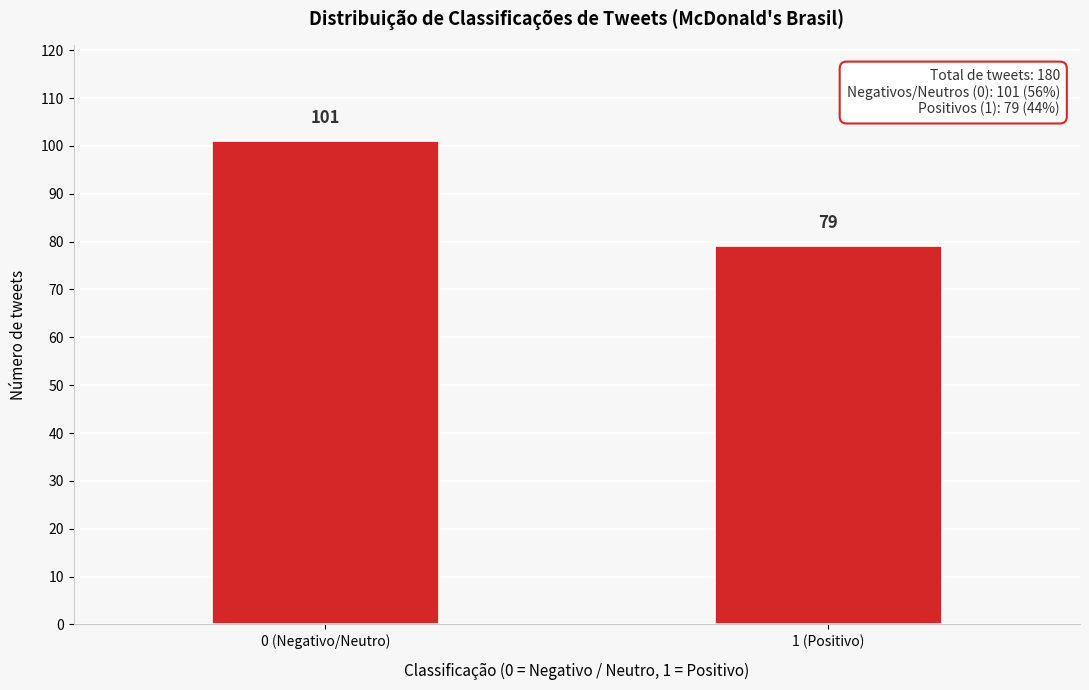

Reading left to right, transcribe all the data shown in this chart.

101	79